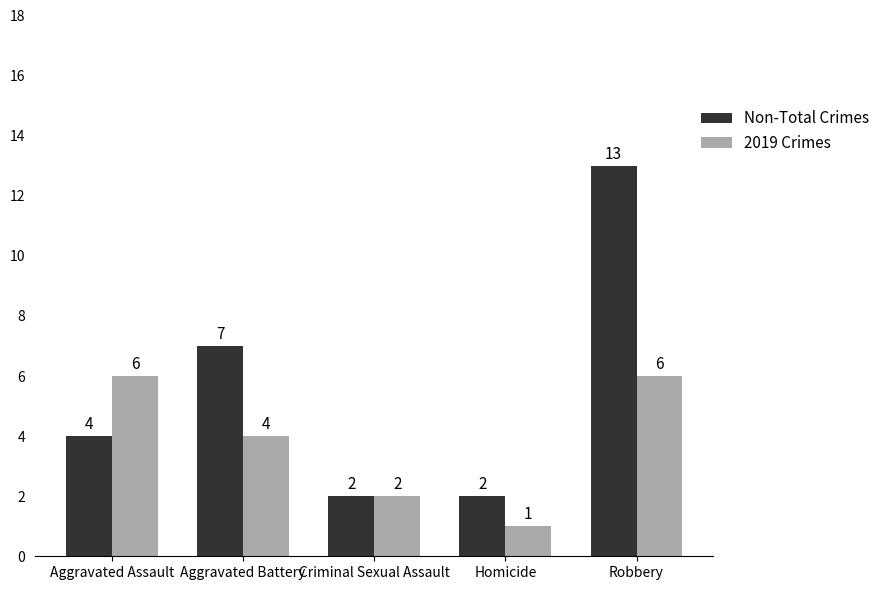

How many series are shown in this chart?

2